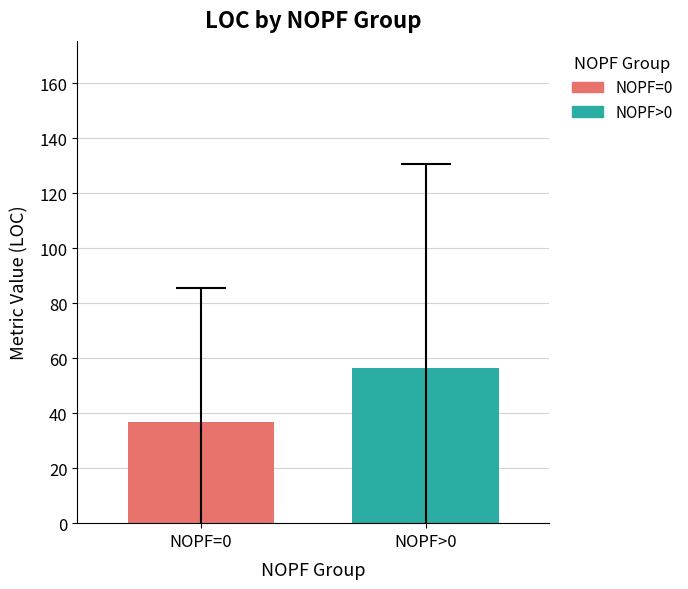

Which series has the widest spread of values?

NOPF=0